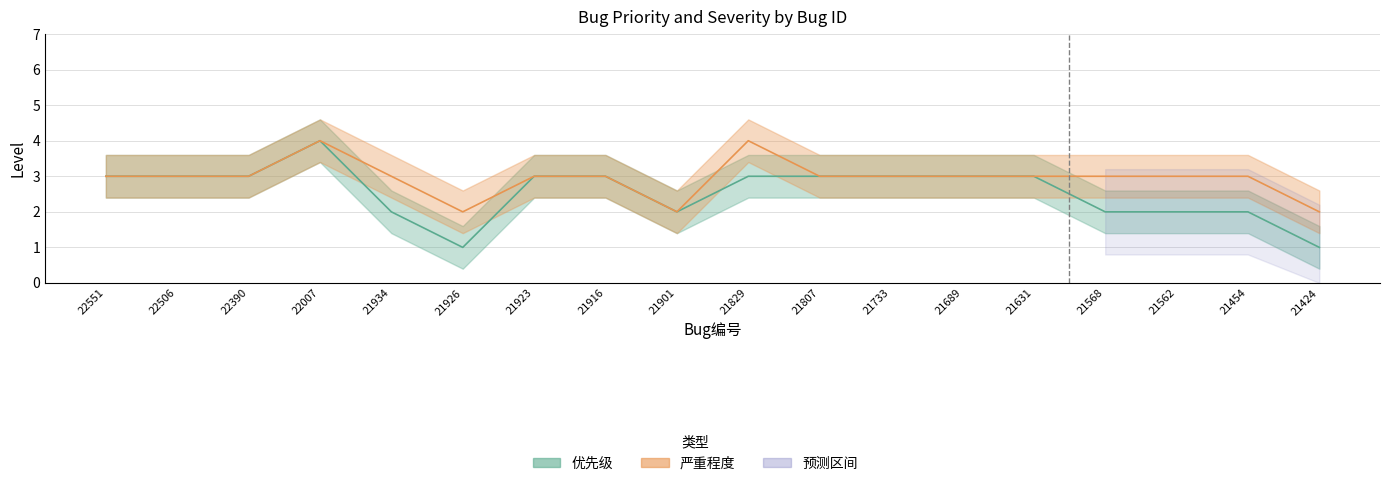

Count the 严重程度 values in the range 3 to 4.

15